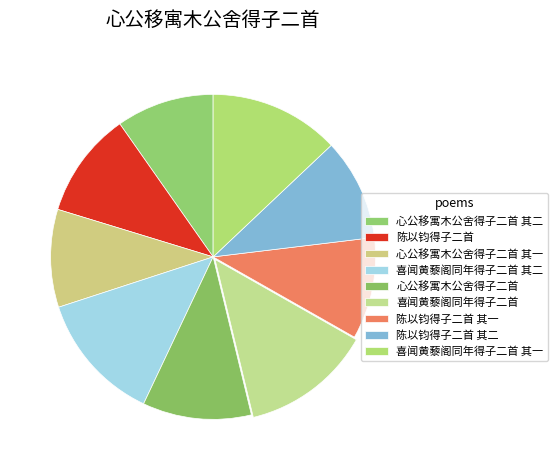

To the nearest percent, what portion does 喜闻黄藜阁同年得子二首 represent?

13%